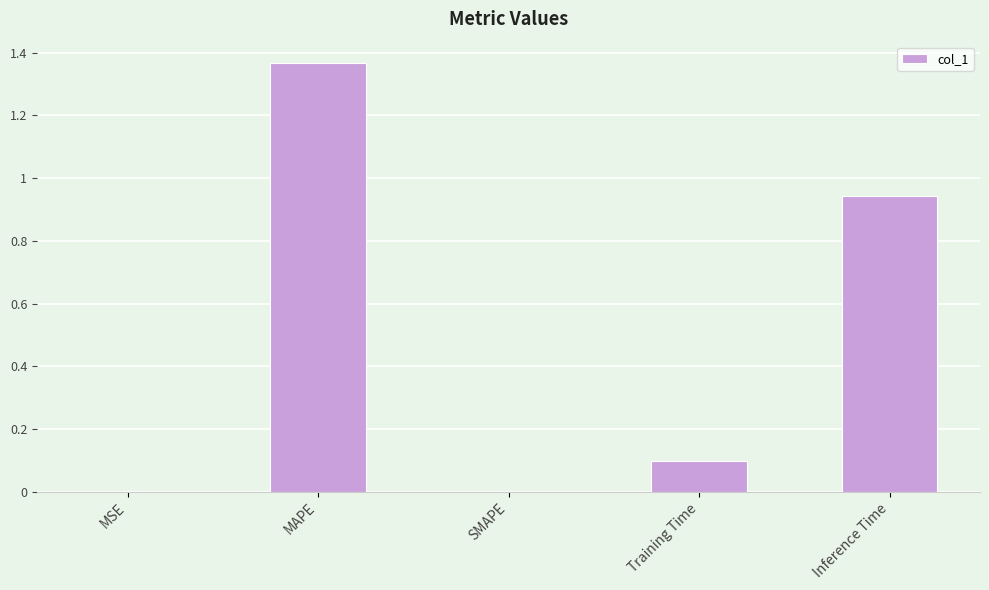

True or false: the data shows 0.1 at Training Time.

True